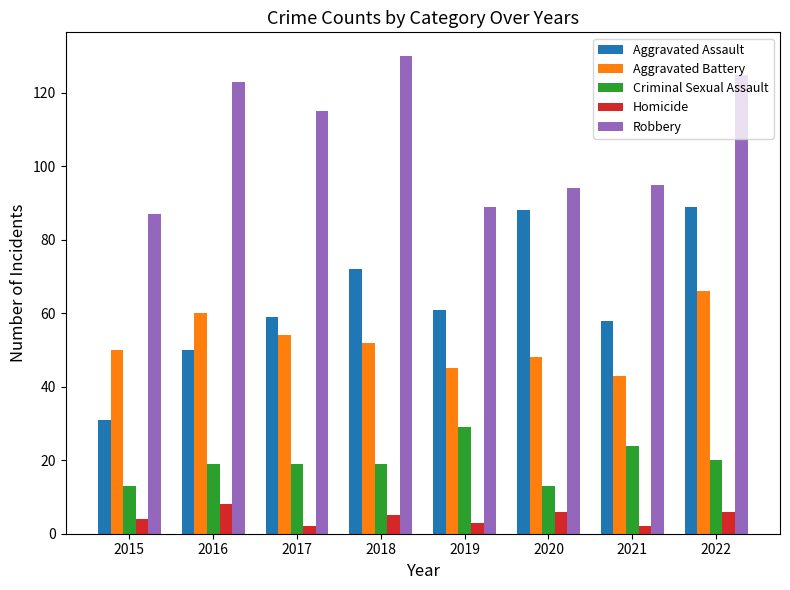

What is the value of the Aggravated Battery bar at the 2nd from the left?

60